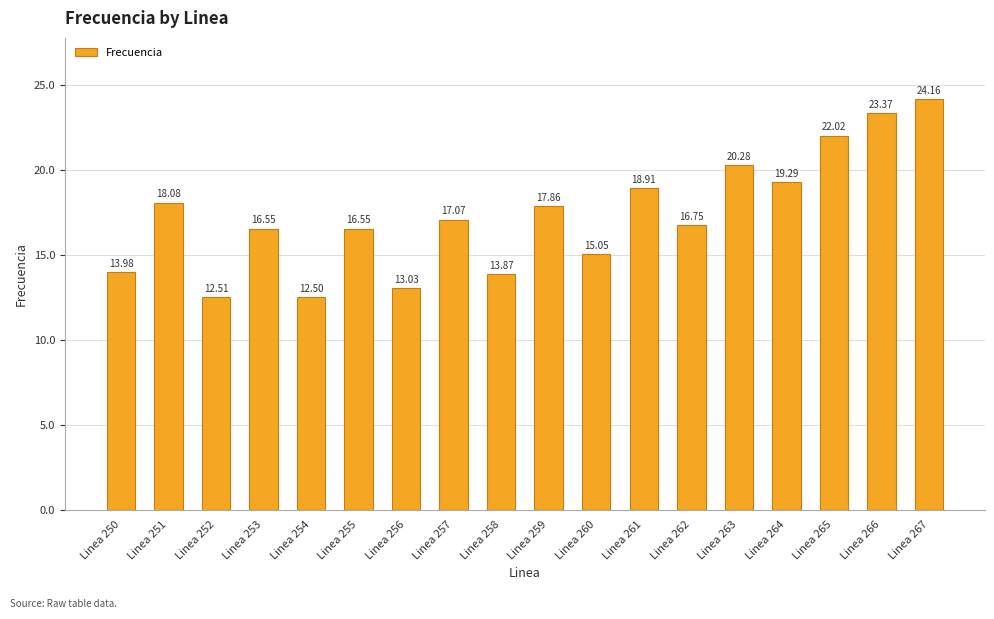

At which label does the data first exceed 17?

Linea 251